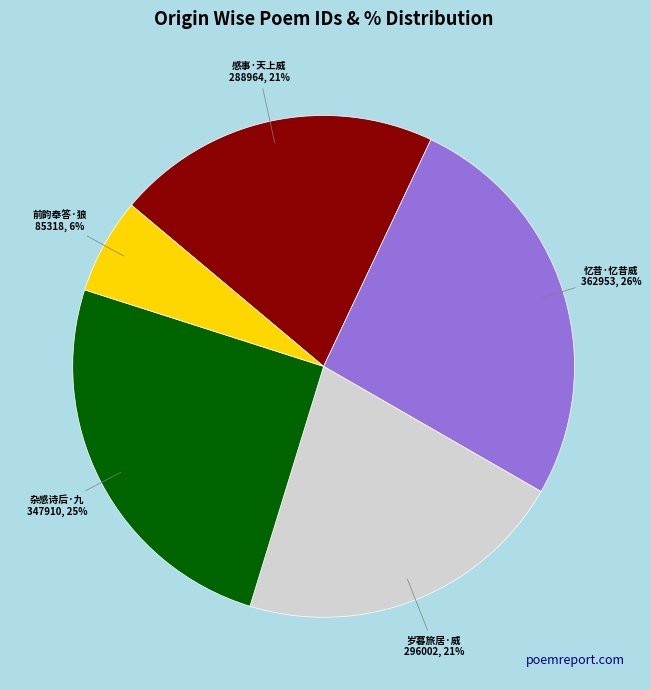

To the nearest percent, what is the difference between the largest and smallest slice percentages?

20%